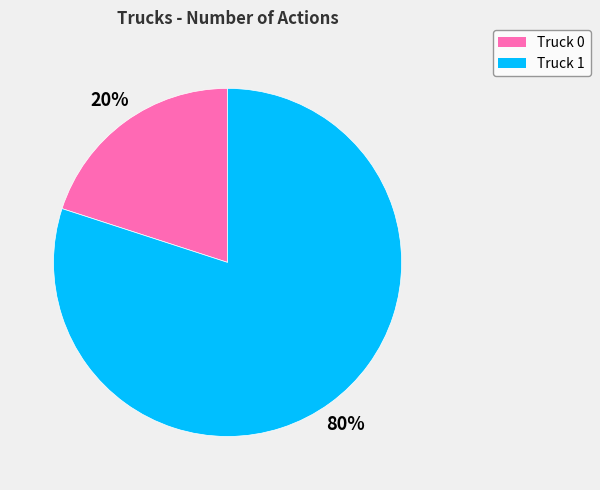

Does Truck 1 account for over 50% of the chart?

Yes